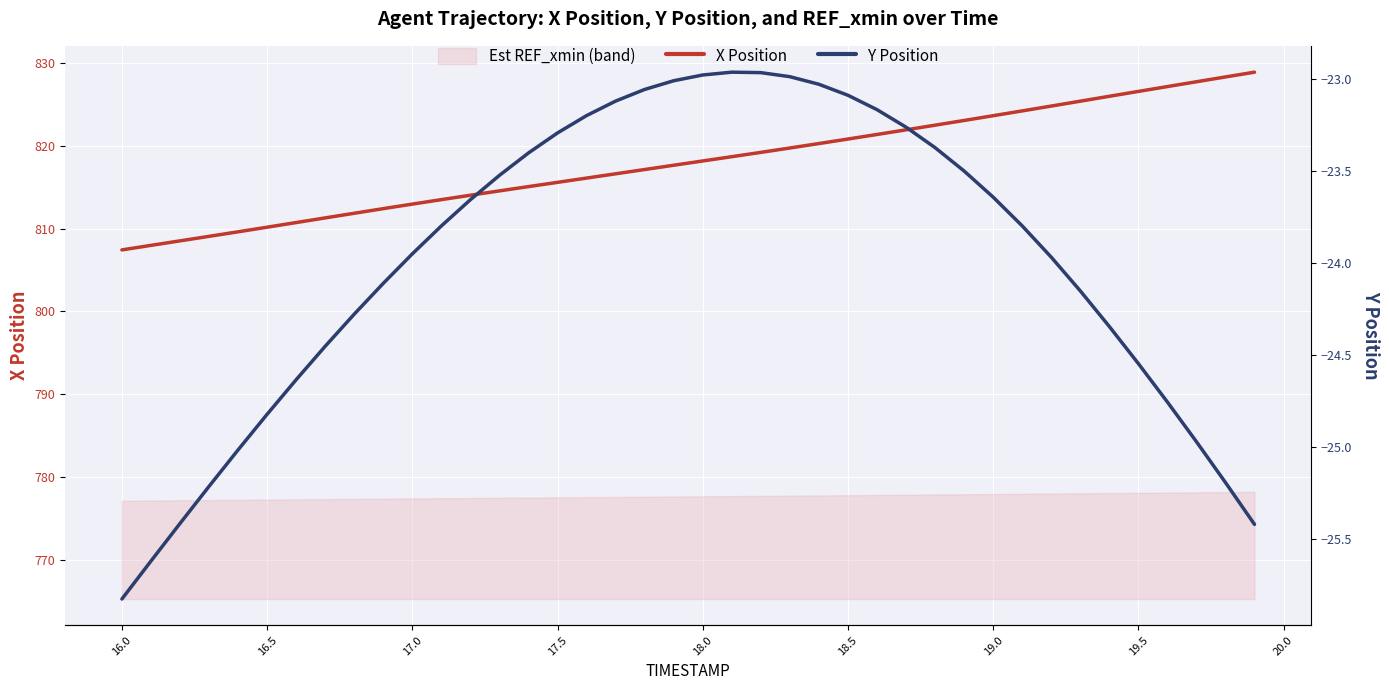

Where does the X Position series first go above 818?

18.0